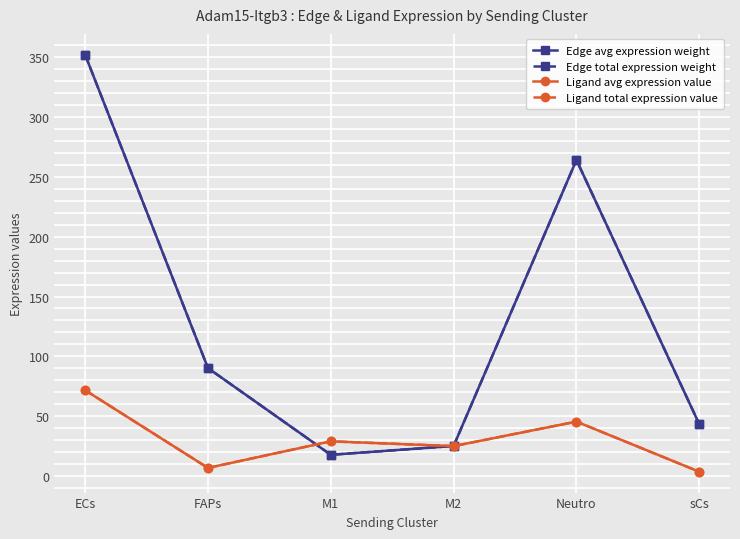

Is this an area chart (filled region under the line)?

No